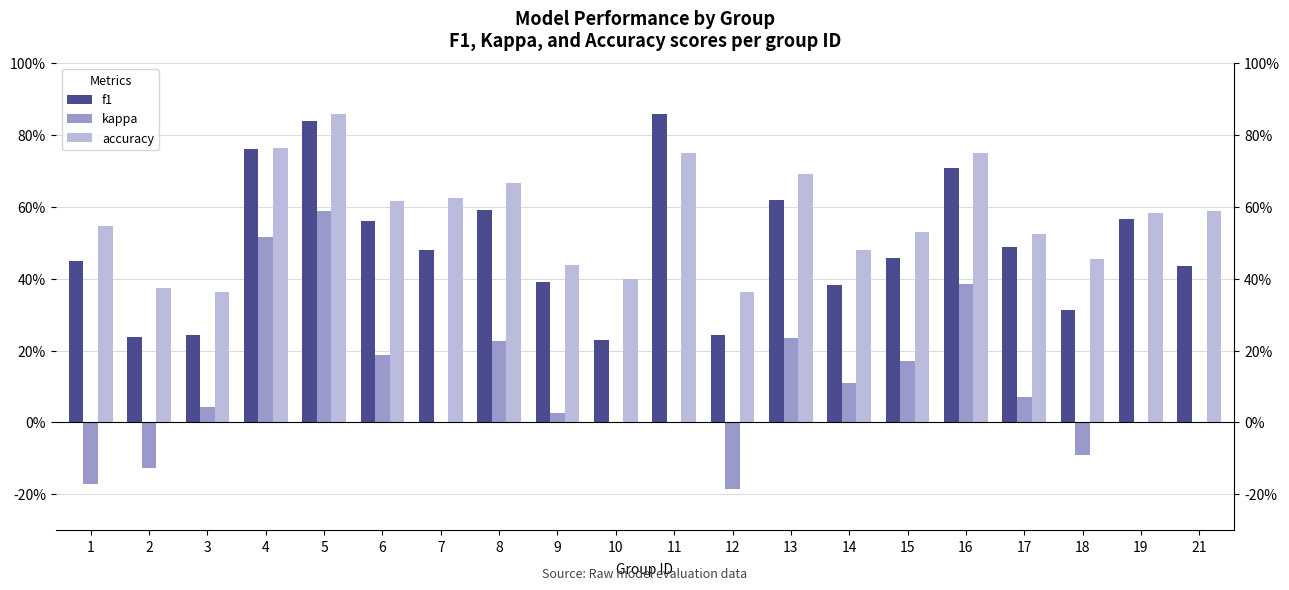

What is the difference between the second highest and minimum values in the kappa series?

0.7